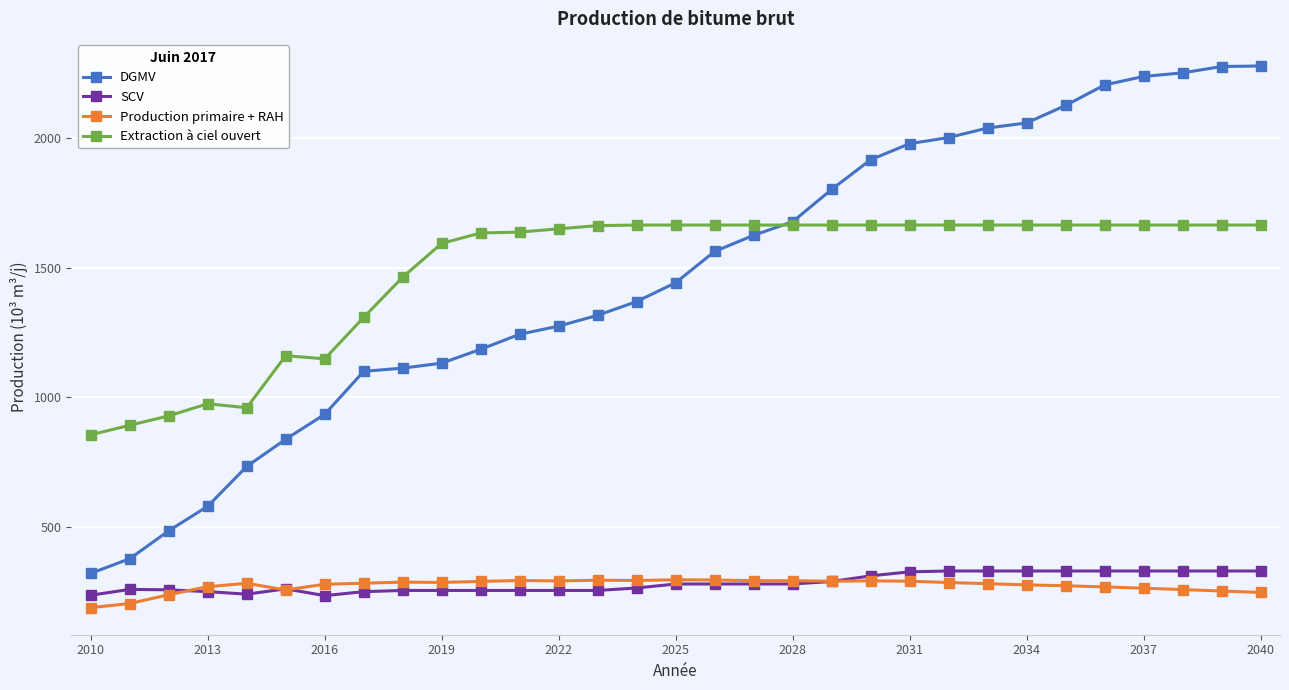

Which series has the largest range (max minus min)?

DGMV